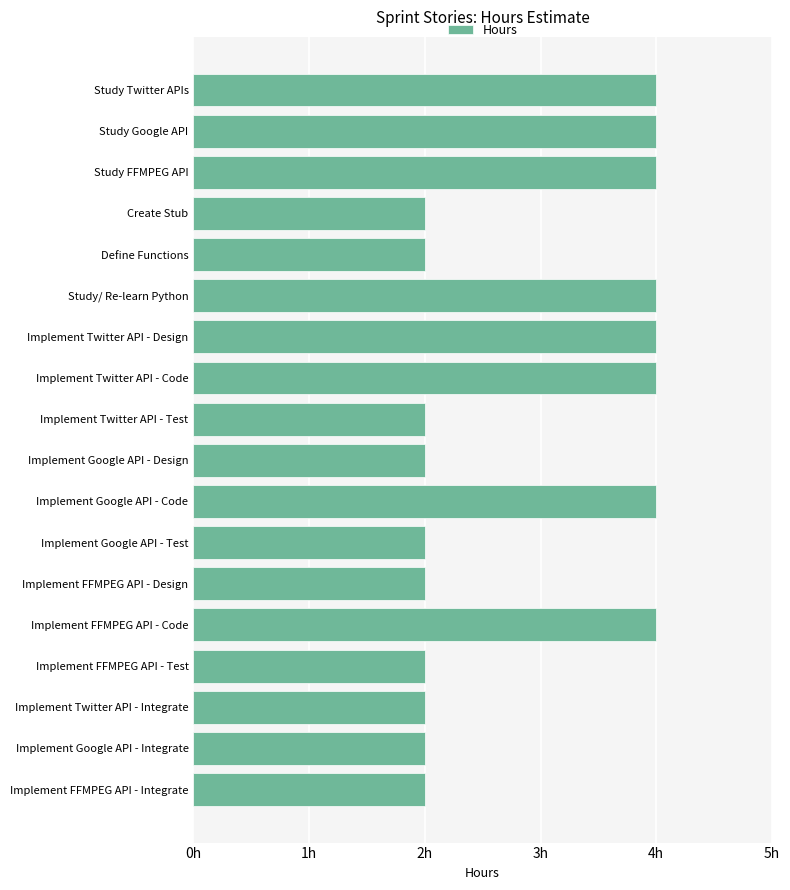

Are the bars horizontal?

Yes